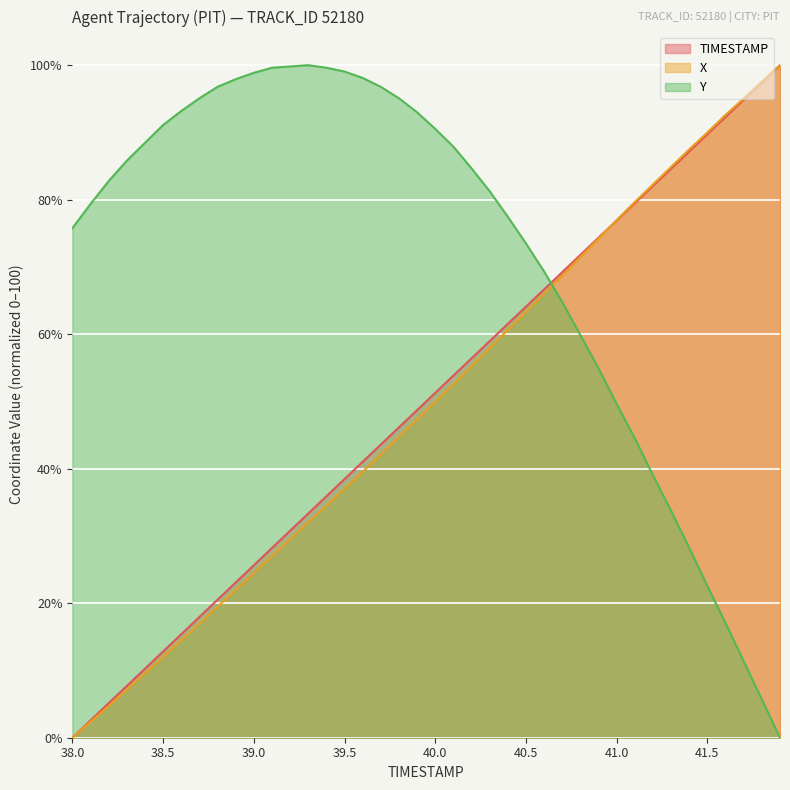

What is the difference between the highest and lowest values at 39.8?

50.3